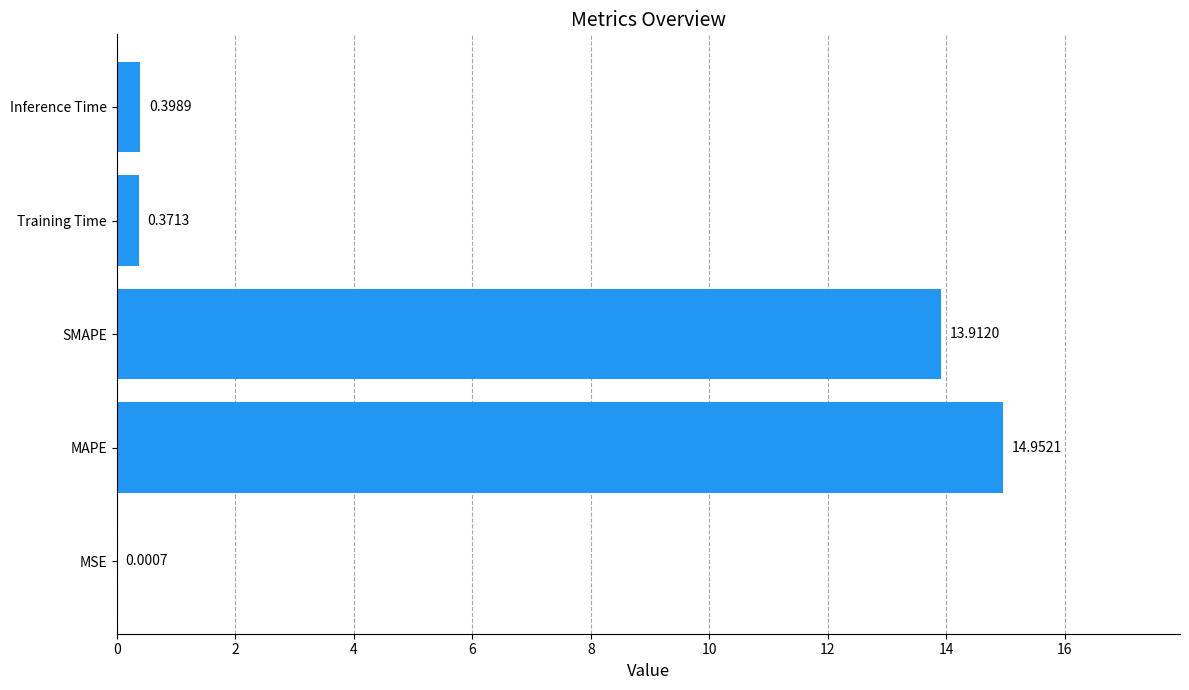

Which has a higher value, MAPE or MSE?

MAPE